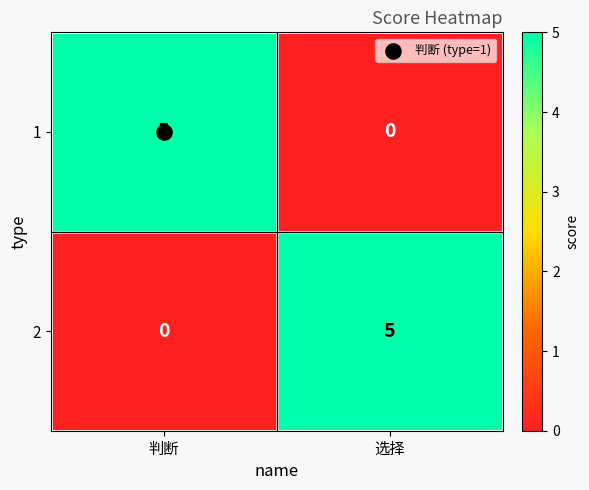

At 选择, list the series in order from smallest to largest.

1, 2